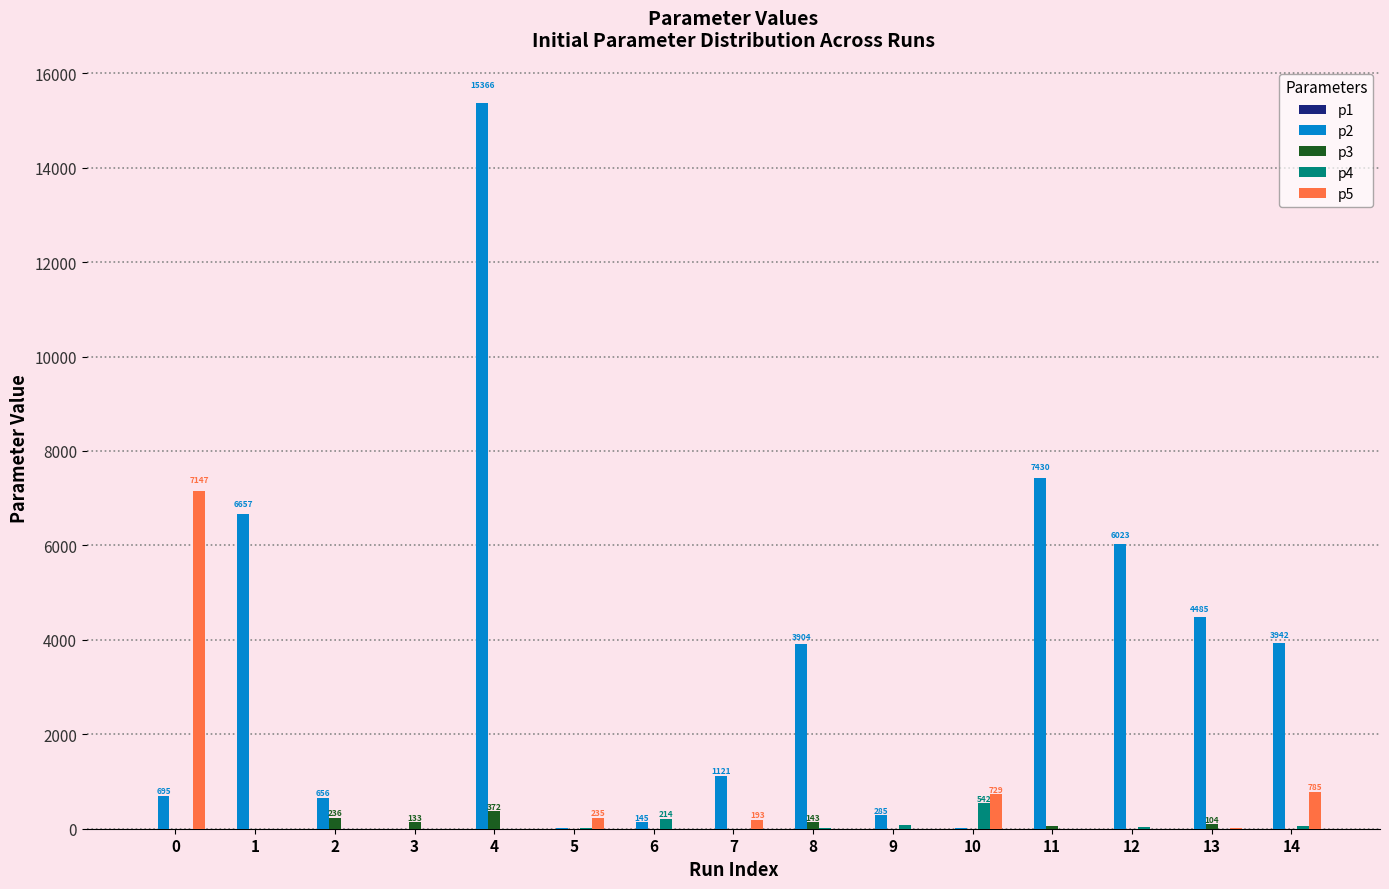

Read the p3 value at 13.

103.9